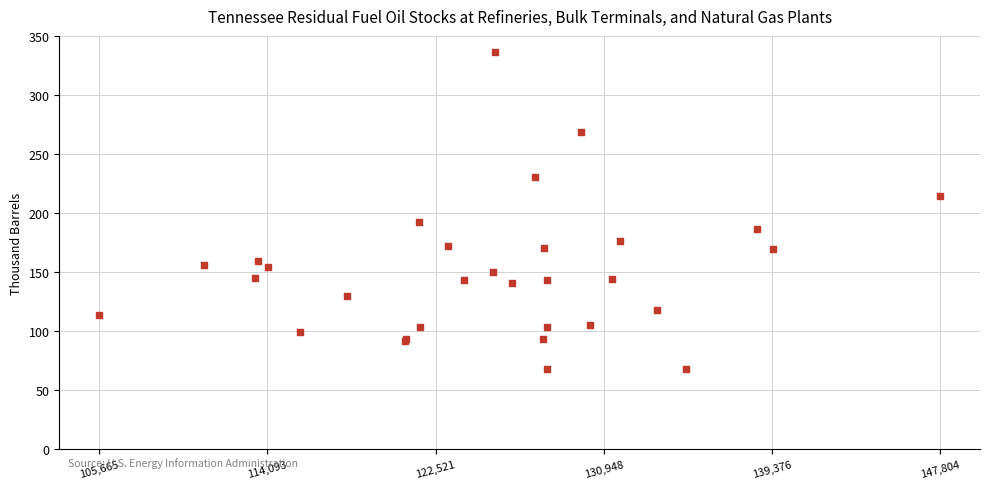

What Y value in the scatter plot is closest to 202?

192.7